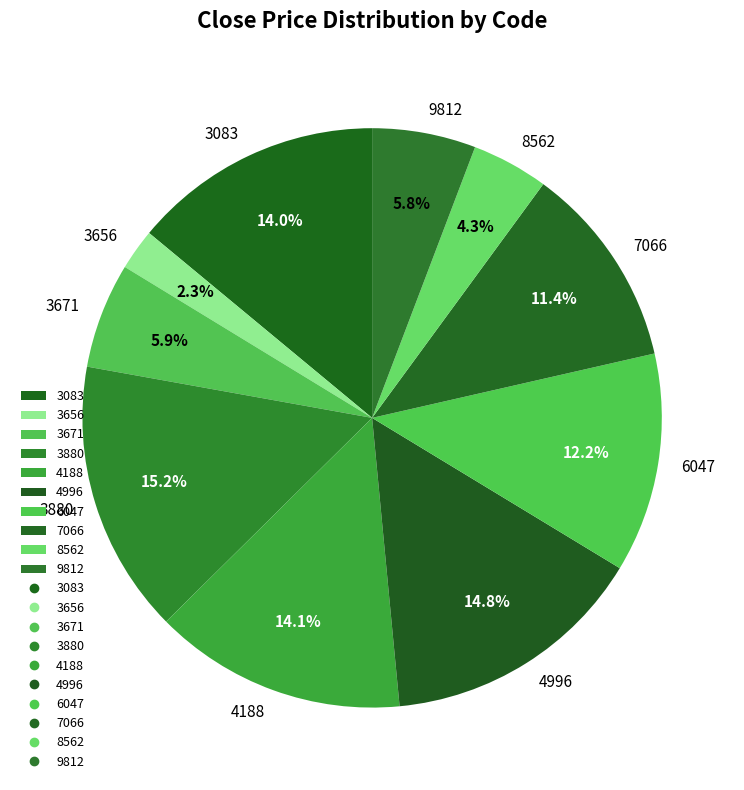

Approximately how many times larger is the value at 3083 compared to 8562?

3.3